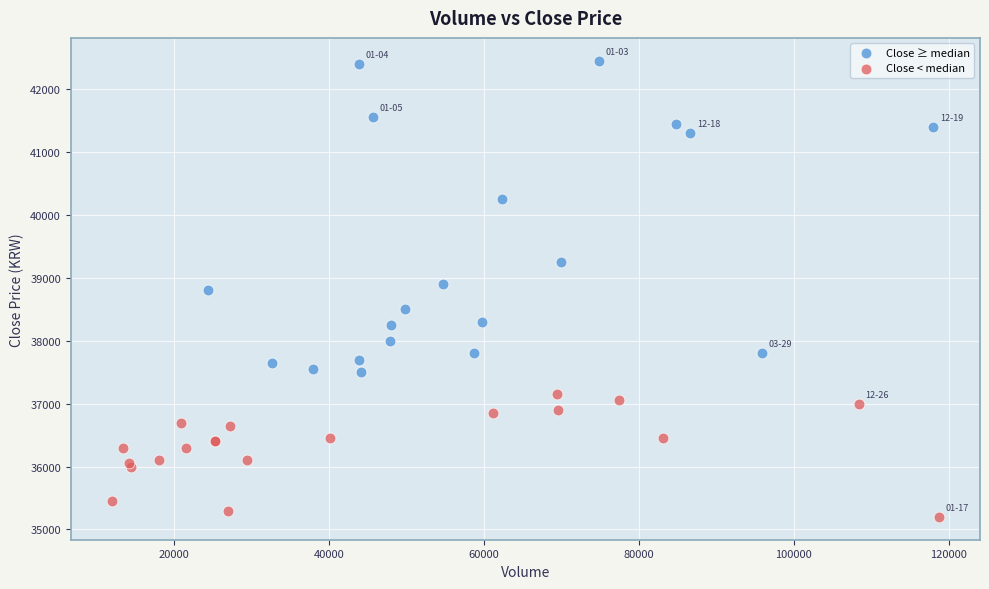

Which series reaches the minimum Y coordinate?

Close < median